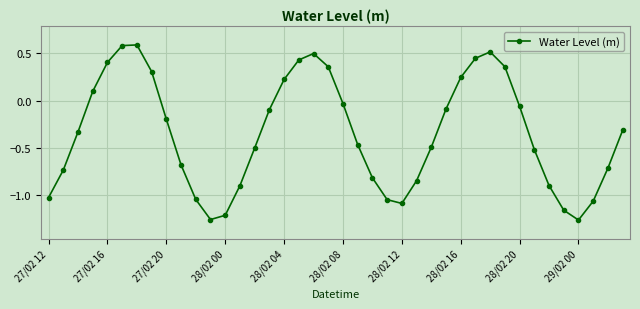

What is the sum of all values?

-13.8